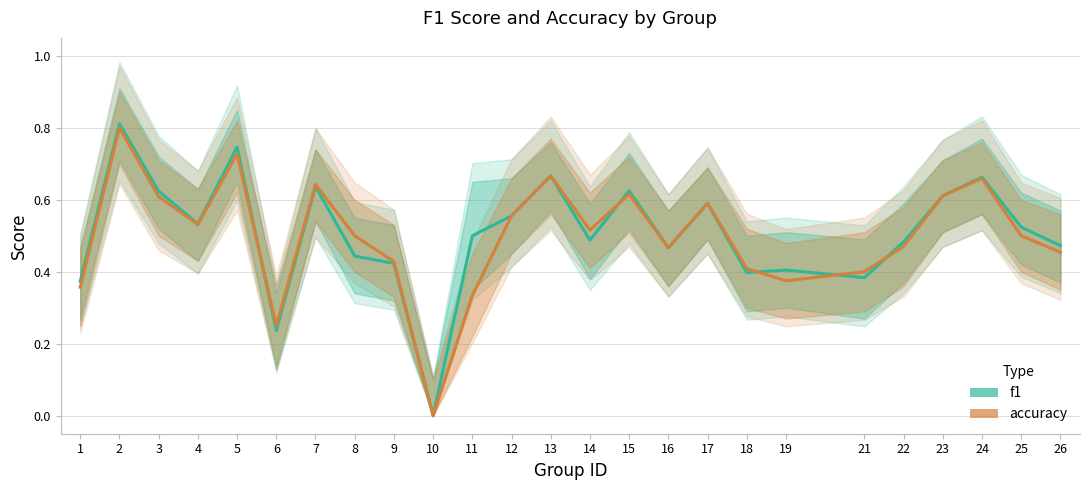

Read the f1 value at 4.

0.5